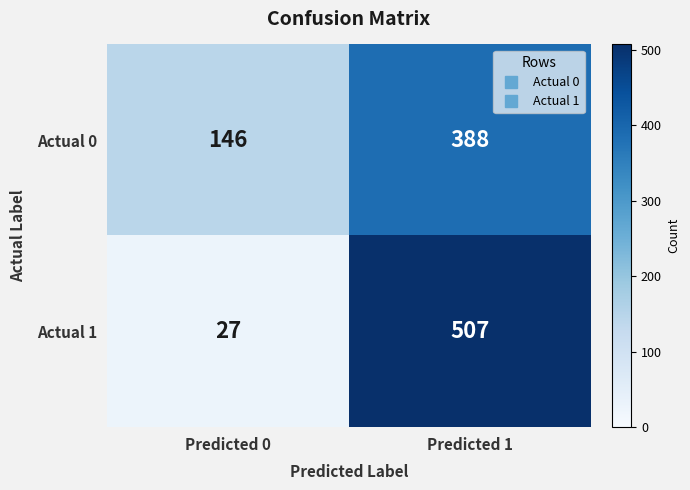

True or false: Actual 1 has a value of 507 at Predicted 1.

True